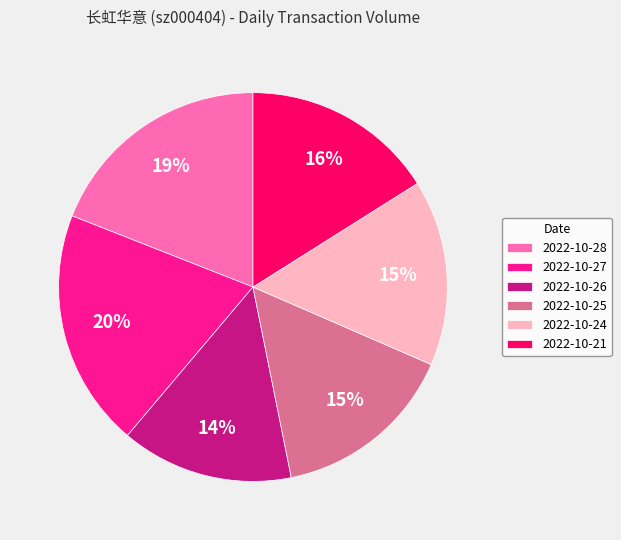

What percentage is the 2022-10-21 slice, to the nearest percent?

16%